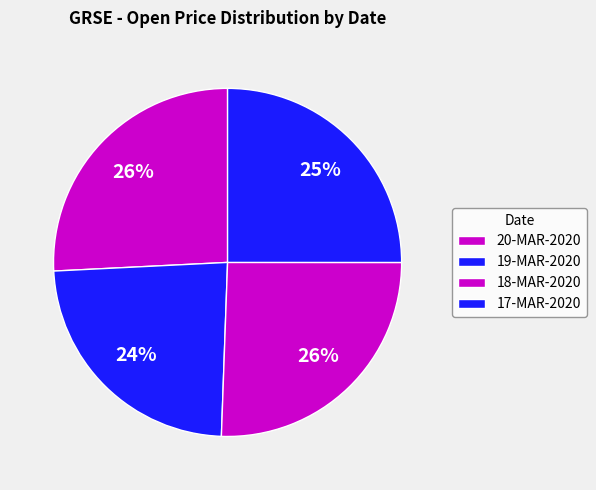

True or false: 17-MAR-2020 accounts for 15% of the total.

False